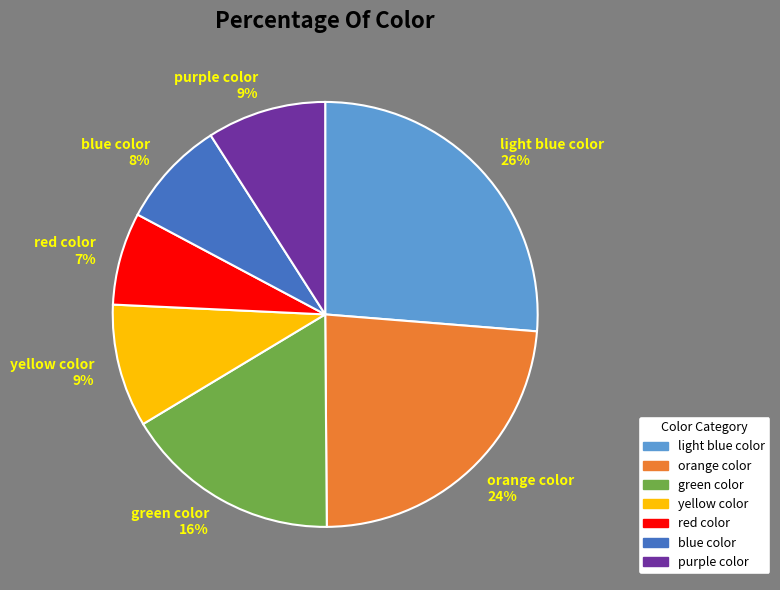

The orange color slice represents 11% of the pie. True or false?

False